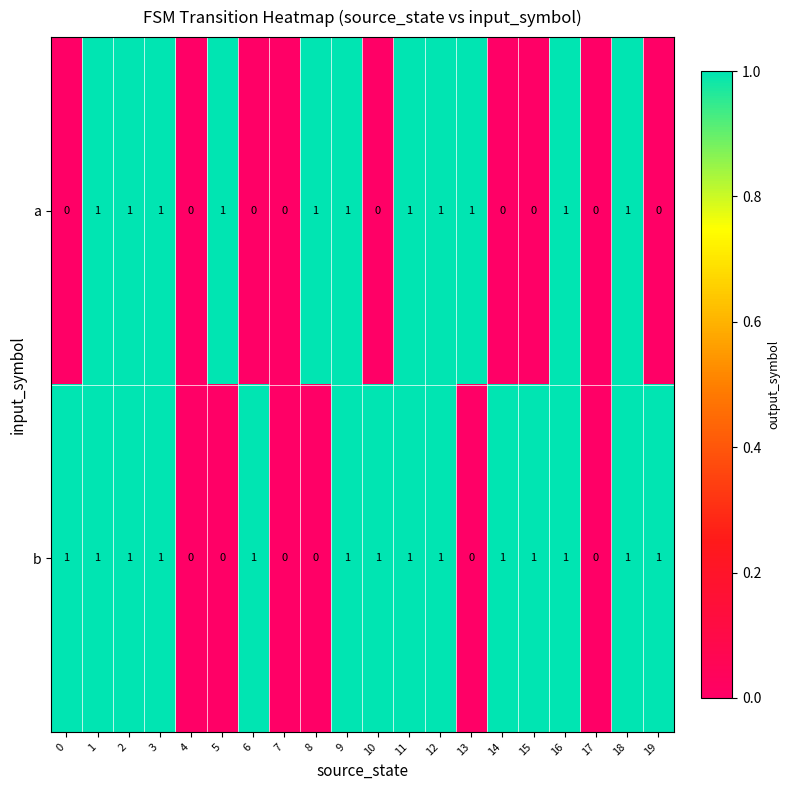

Rank the series by their average value, from lowest to highest.

a, b